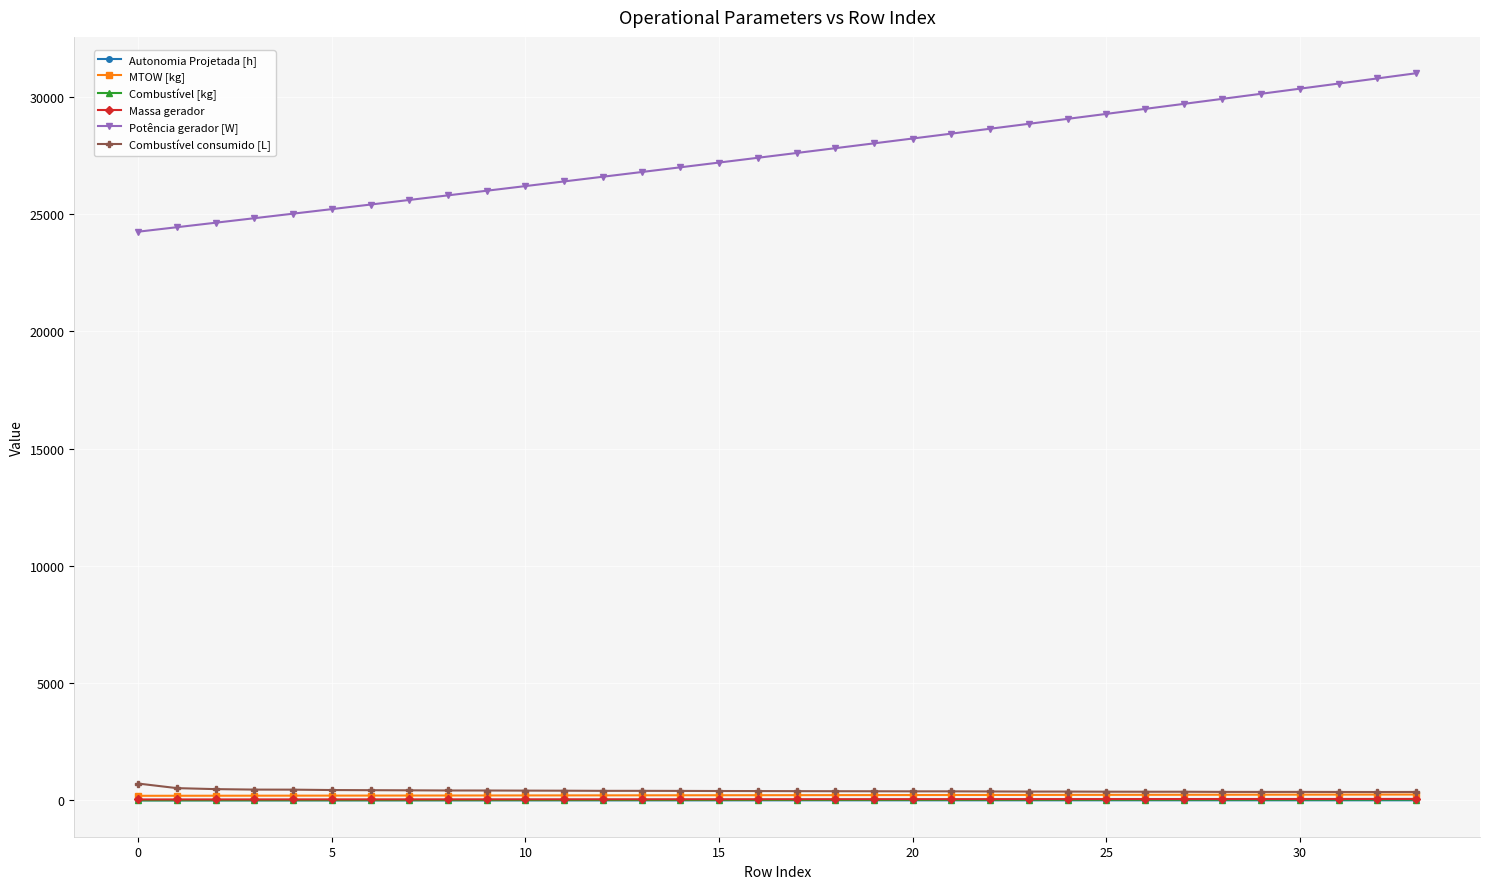

What is the sum of all MTOW [kg] values?

7531.5